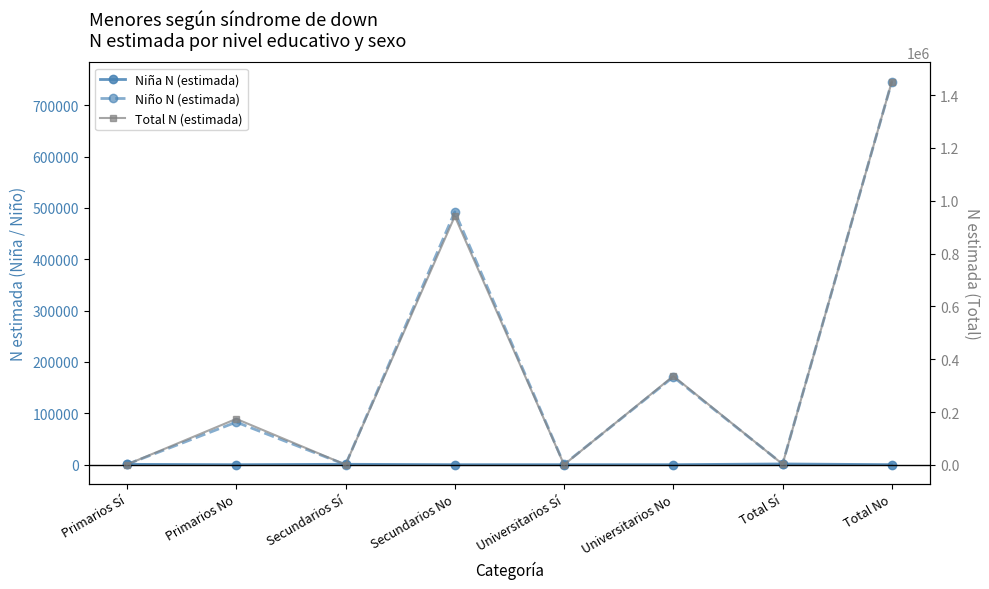

The value of Niño N (estimada) at Secundarios Sí is 358619. True or false?

False